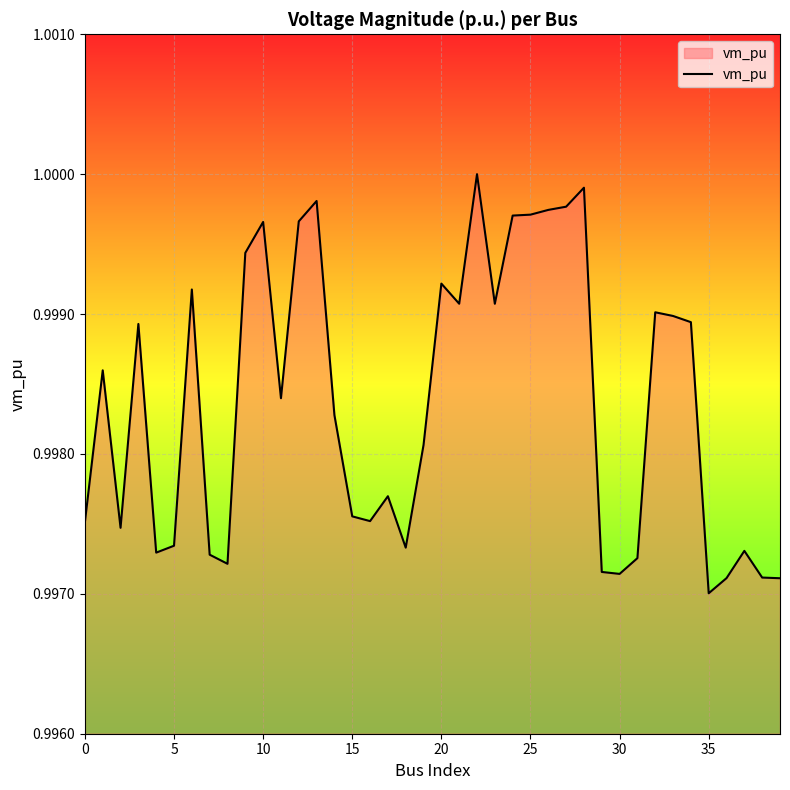

Which label corresponds to the smallest value in the chart?

35